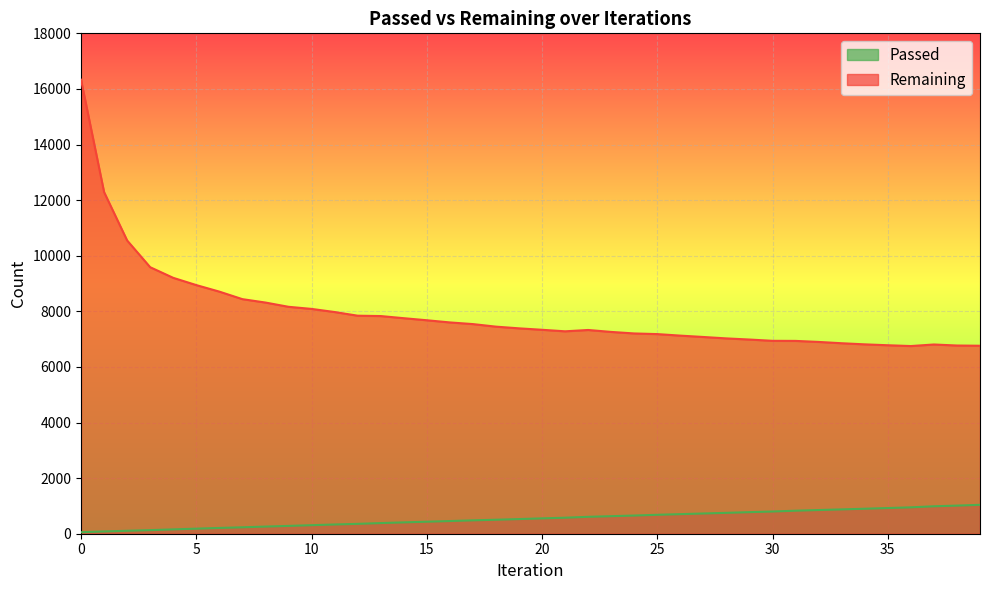

True or false: Passed has more than 1 interior local peaks.

False